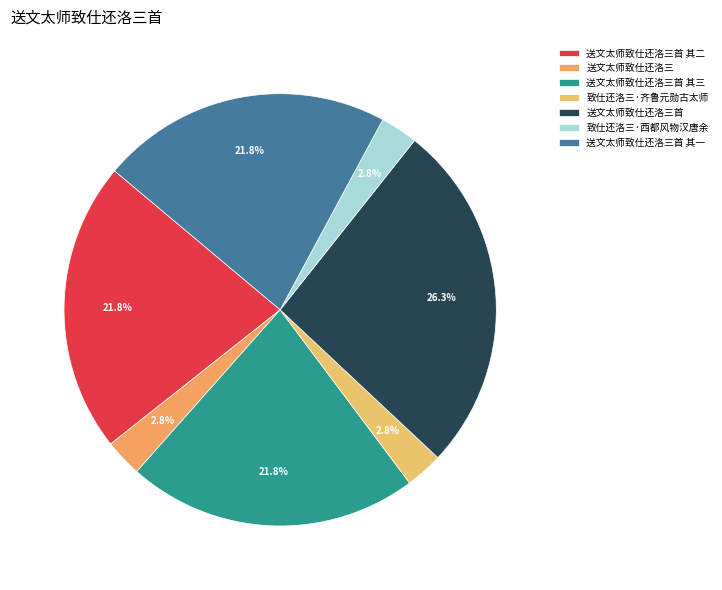

True or false: 致仕还洛三·西都风物汉唐余 accounts for 1% of the total.

False